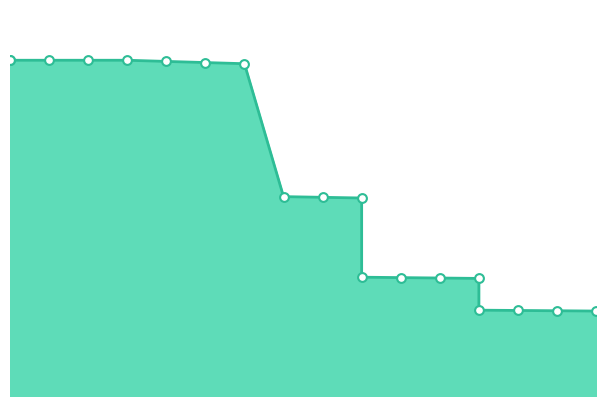

Between 50 and 10, which is larger?

10